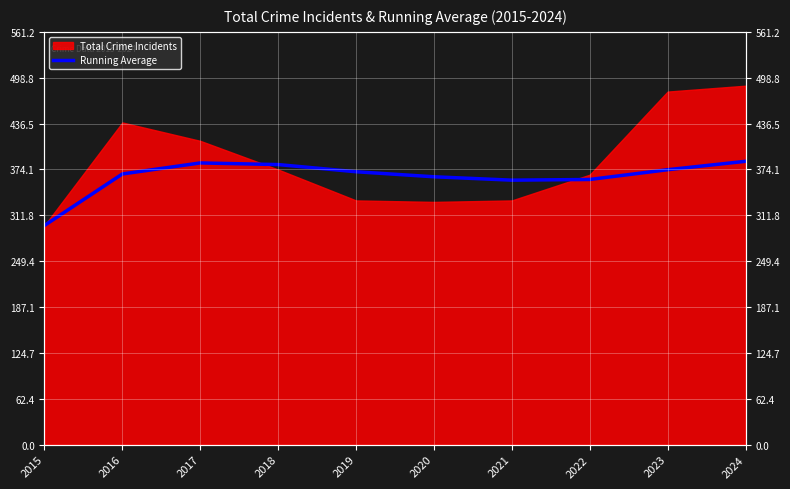

Does the chart display data point markers on the line(s)?

No